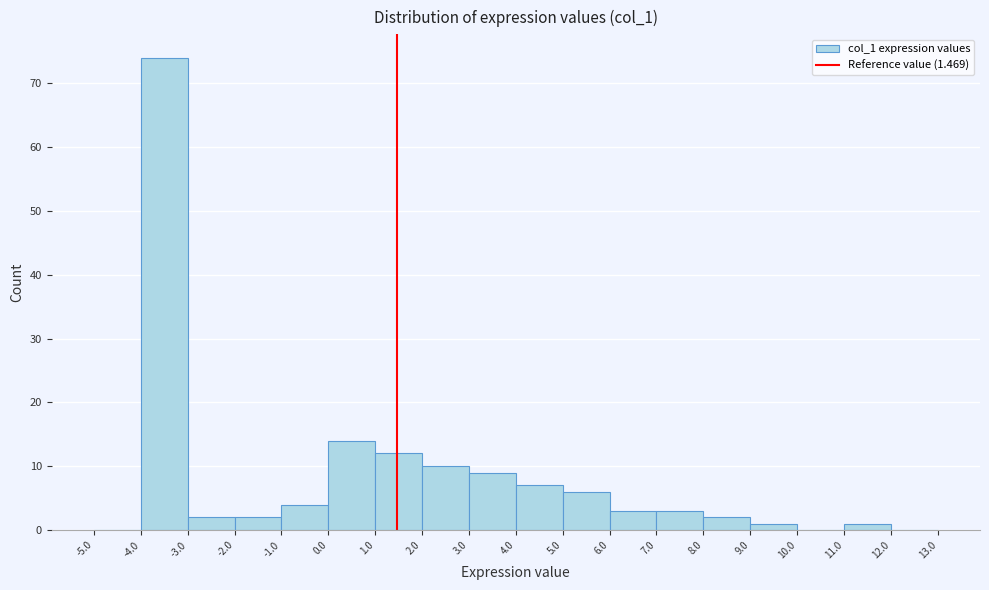

Reading left to right, list every bar in this chart as the range it spans on the x-axis followed by its height. The values are not printed on the chart, so give them approximately, as read against the axis.

-5.0 to -4.0: 0
-4.0 to -3.0: 74
-3.0 to -2.0: 2
-2.0 to -1.0: 2
-1.0 to 0.0: 4
0.0 to 1.0: 14
1.0 to 2.0: 12
2.0 to 3.0: 10
3.0 to 4.0: 9
4.0 to 5.0: 7
5.0 to 6.0: 6
6.0 to 7.0: 3
7.0 to 8.0: 3
8.0 to 9.0: 2
9.0 to 10.0: 1
10.0 to 11.0: 0
11.0 to 12.0: 1
12.0 to 13.0: 0